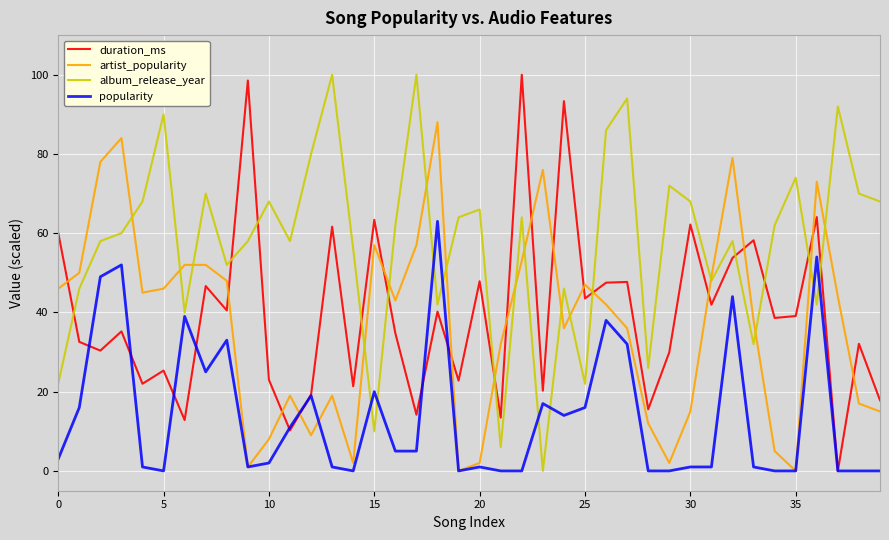

What is the maximum value for duration_ms?

100.0